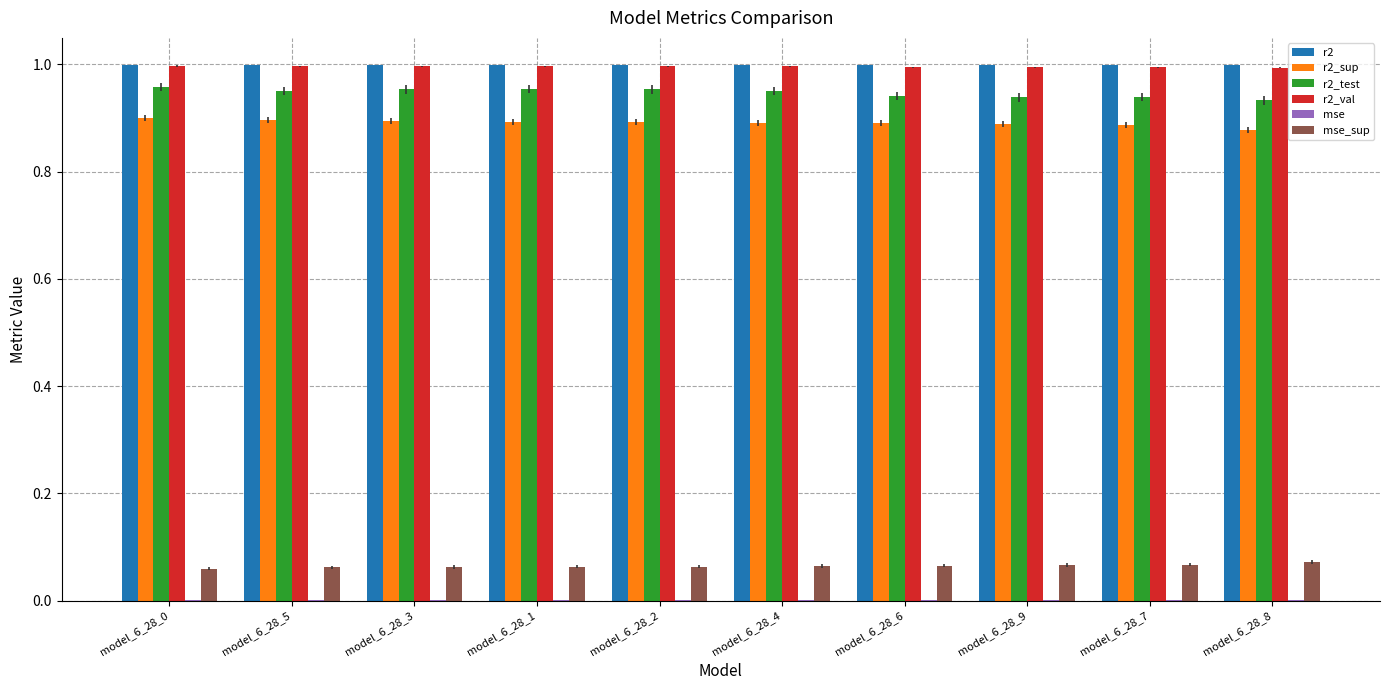

The value of r2_test at model_6_28_6 is 0.9. True or false?

True